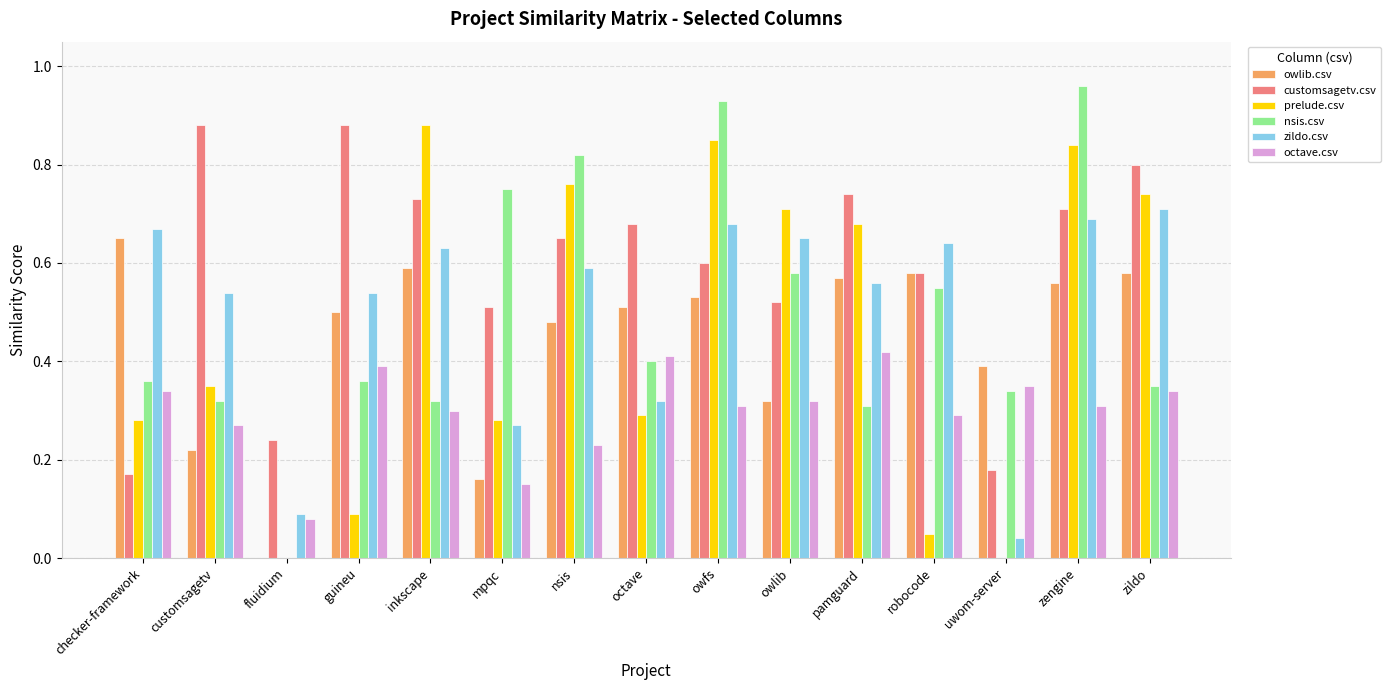

At which category is the sum across all series the highest?

zengine